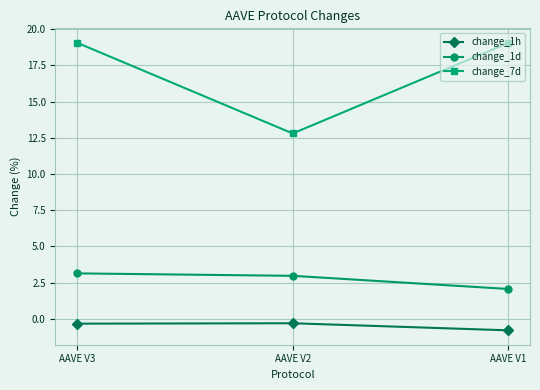

What is the minimum value shown in the chart?

-0.8